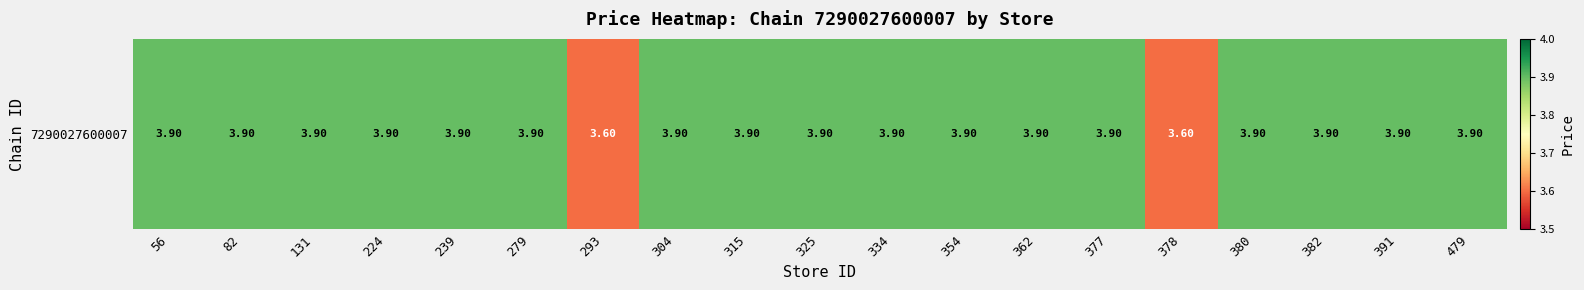

Rank the categories by value from lowest to highest.

293, 378, 56, 82, 131, 224, 239, 279, 304, 315, 325, 334, 354, 362, 377, 380, 382, 391, 479